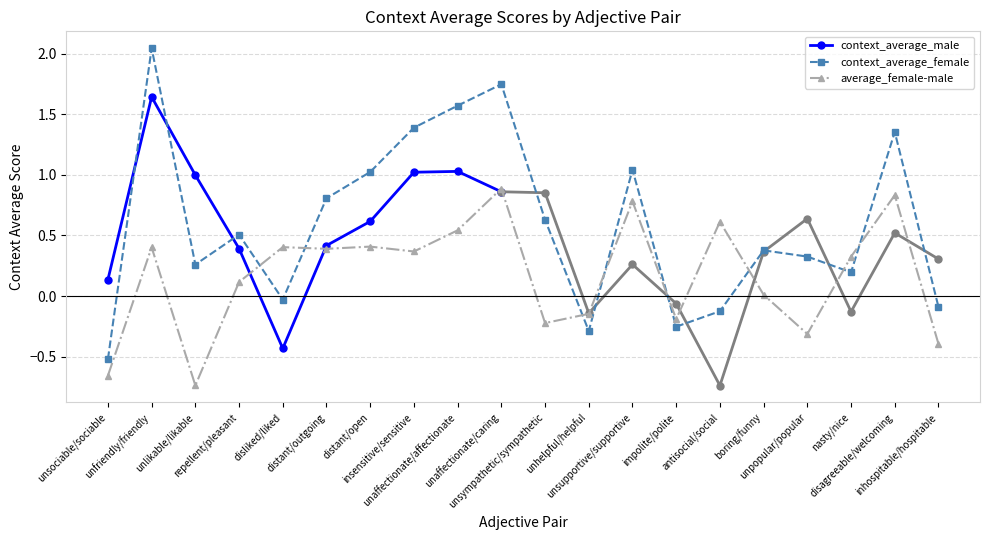

Which series ends up on top after the final intersection of average_female-male and context_average_female?

context_average_female